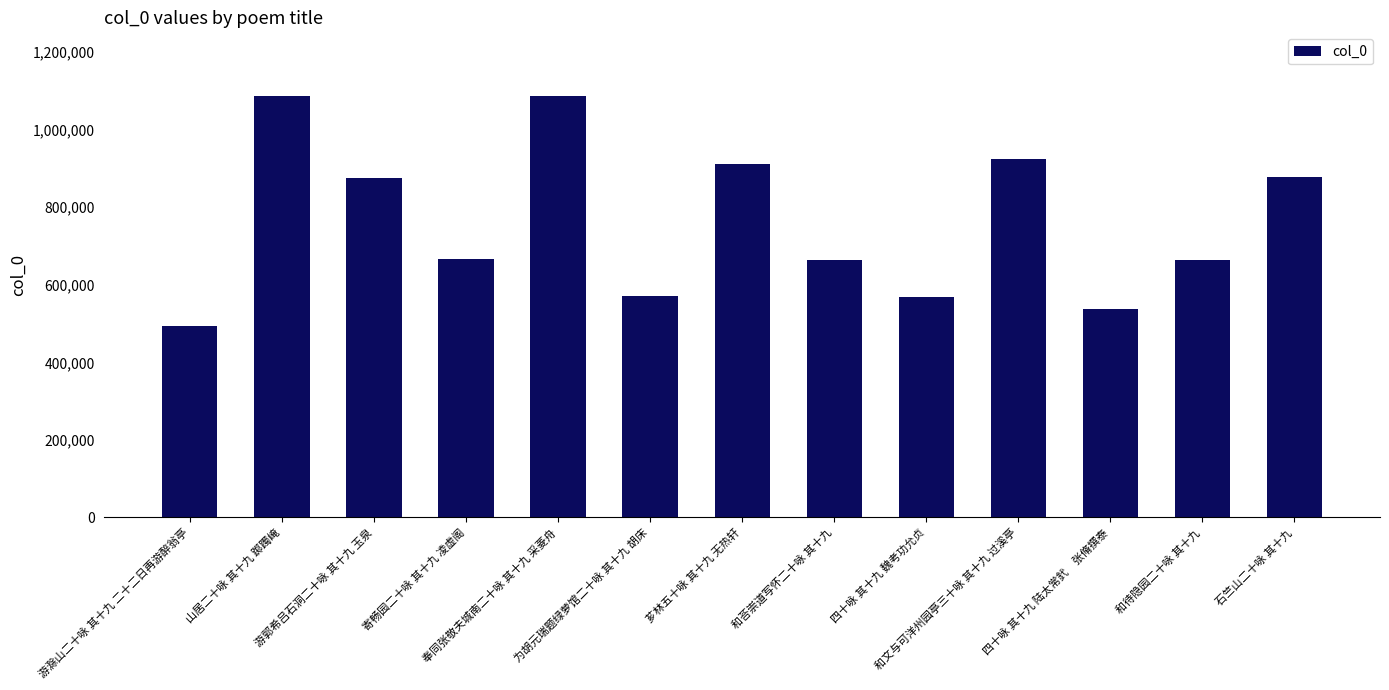

Is it true that the value at 和文与可洋州园亭三十咏 其十九 过溪亭 is 204395?

False